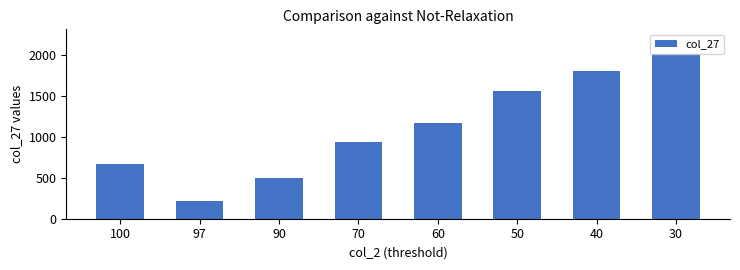

Are the bars grouped side by side (vs. stacked)?

No